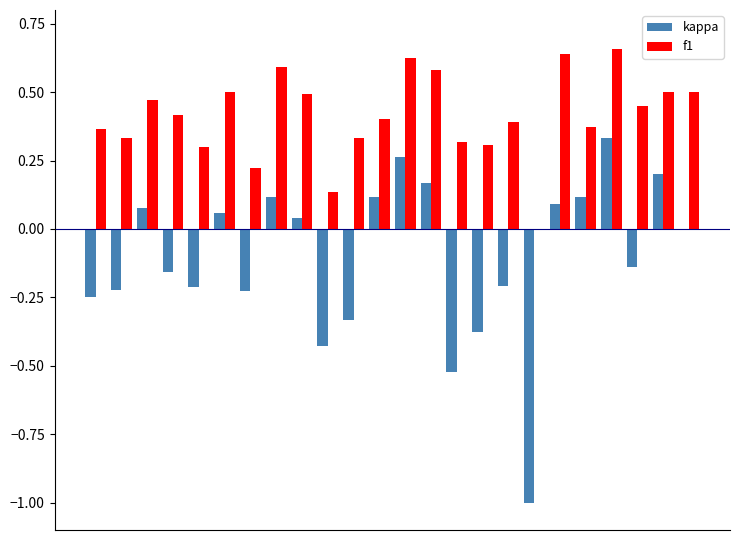

What are all the series names shown in the legend?

kappa, f1